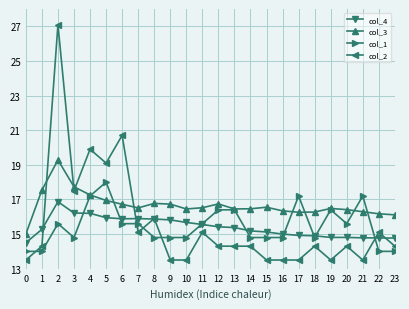

Which series has the largest range (max minus min)?

col_2